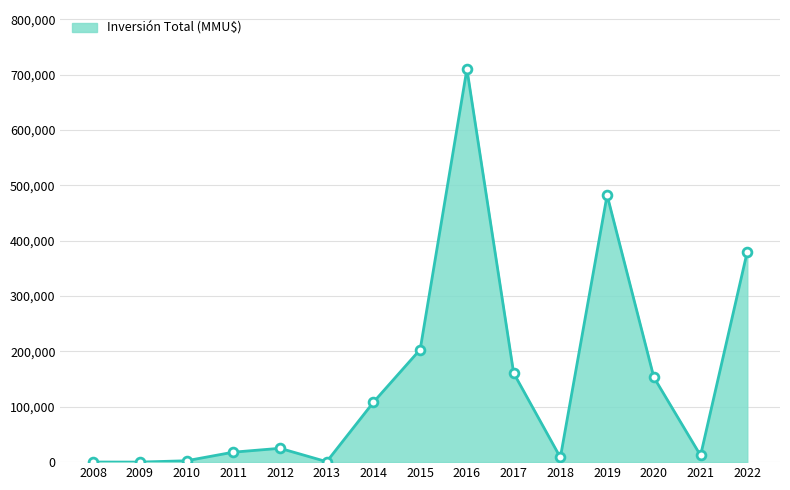

Which has a higher value, 2009 or 2015?

2015